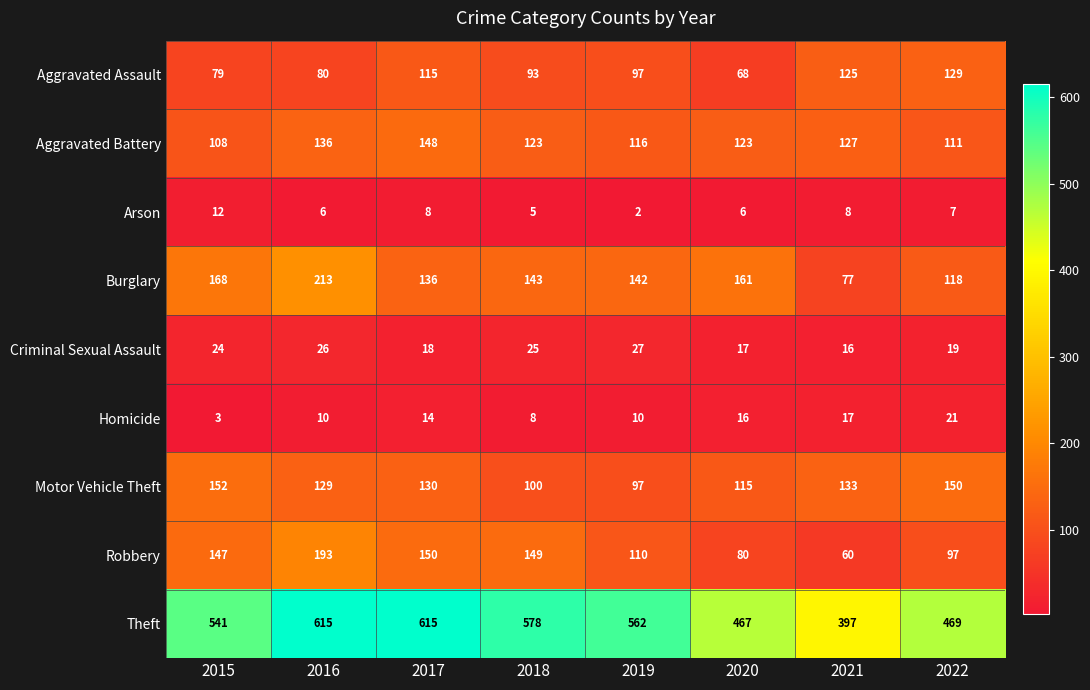

At which category is the sum across all series the highest?

2016